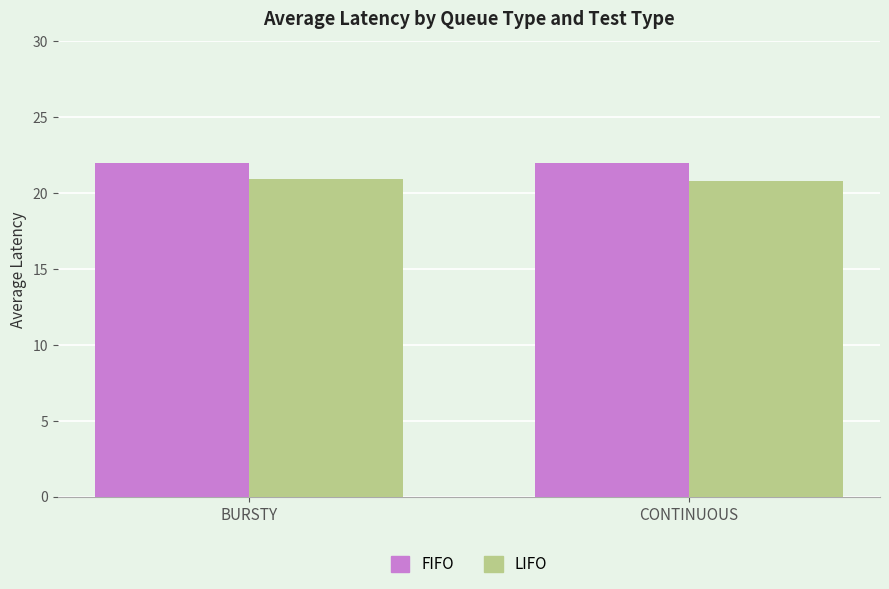

What is the label of the 1st bar from the right?

CONTINUOUS